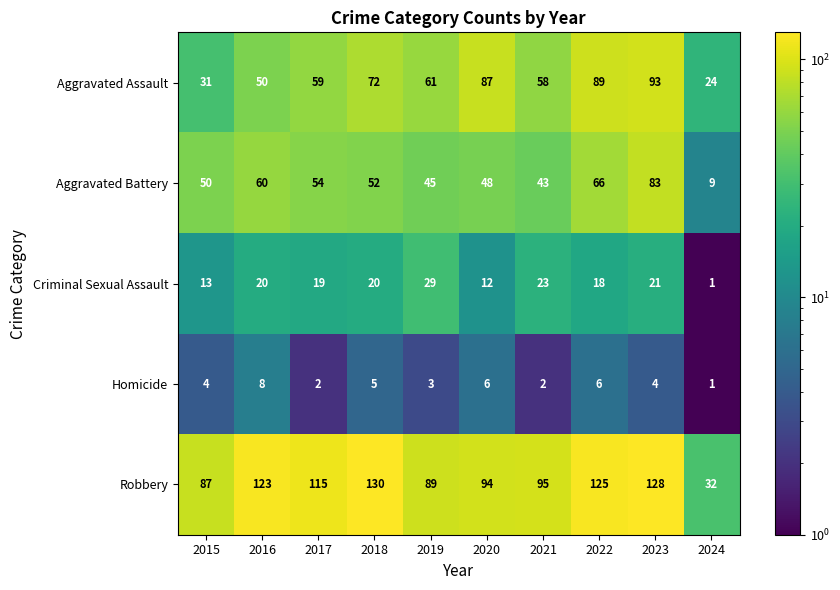

Which category has the highest value in the Homicide series?

2016